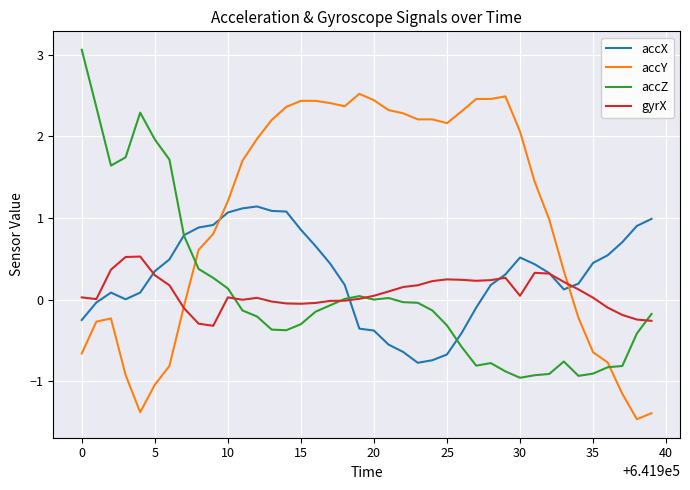

What is the lowest value of the accY series?

-1.5